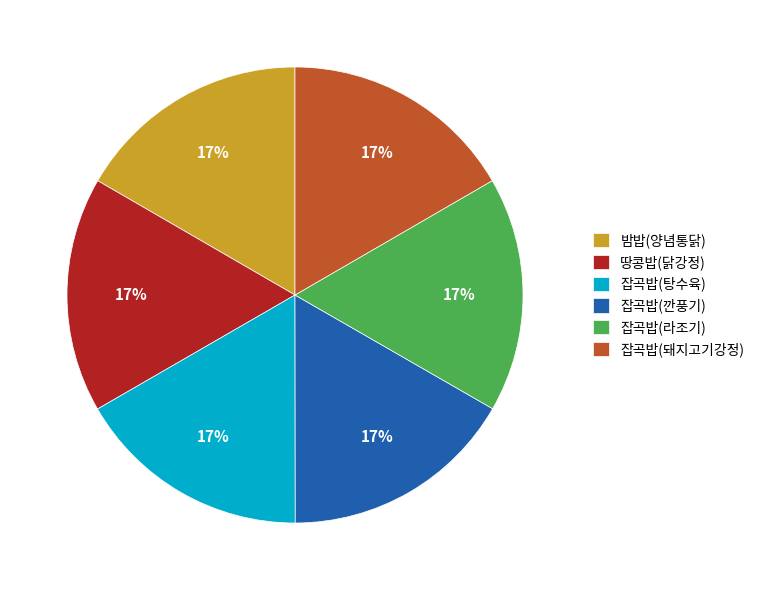

The 잡곡밥(라조기) slice represents 17% of the pie. True or false?

True